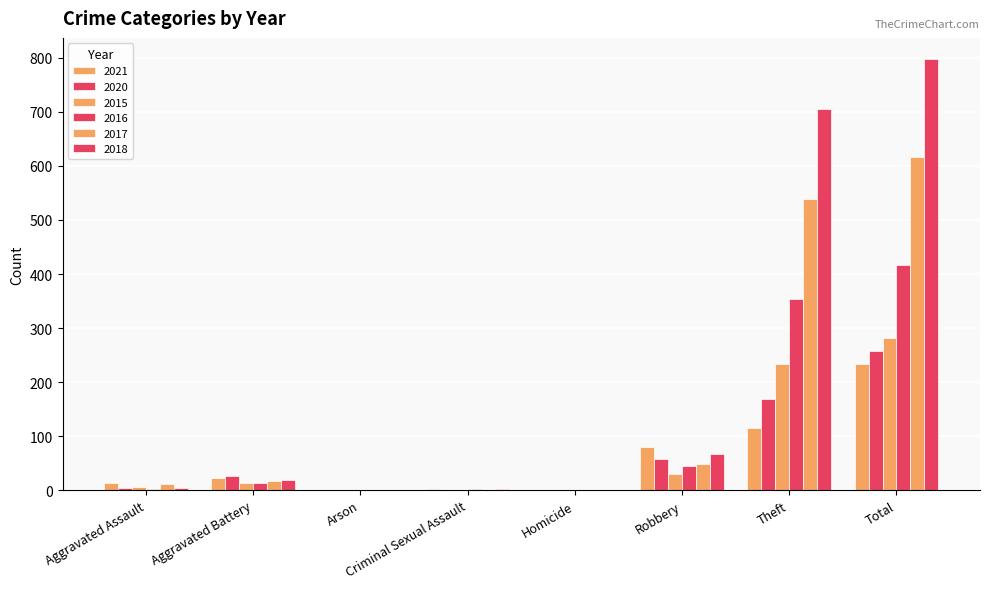

Reading left to right, extract all data points from this chart.

2021: Aggravated Assault=13	Aggravated Battery=22	Arson=0	Criminal Sexual Assault=2	Homicide=1	Robbery=80	Theft=116	Total=234
2020: Aggravated Assault=4	Aggravated Battery=26	Arson=1	Criminal Sexual Assault=0	Homicide=1	Robbery=57	Theft=168	Total=257
2015: Aggravated Assault=6	Aggravated Battery=13	Arson=0	Criminal Sexual Assault=0	Homicide=0	Robbery=30	Theft=233	Total=282
2016: Aggravated Assault=3	Aggravated Battery=13	Arson=0	Criminal Sexual Assault=2	Homicide=0	Robbery=44	Theft=354	Total=416
2017: Aggravated Assault=12	Aggravated Battery=17	Arson=0	Criminal Sexual Assault=1	Homicide=0	Robbery=49	Theft=538	Total=617
2018: Aggravated Assault=5	Aggravated Battery=18	Arson=0	Criminal Sexual Assault=2	Homicide=0	Robbery=67	Theft=705	Total=797